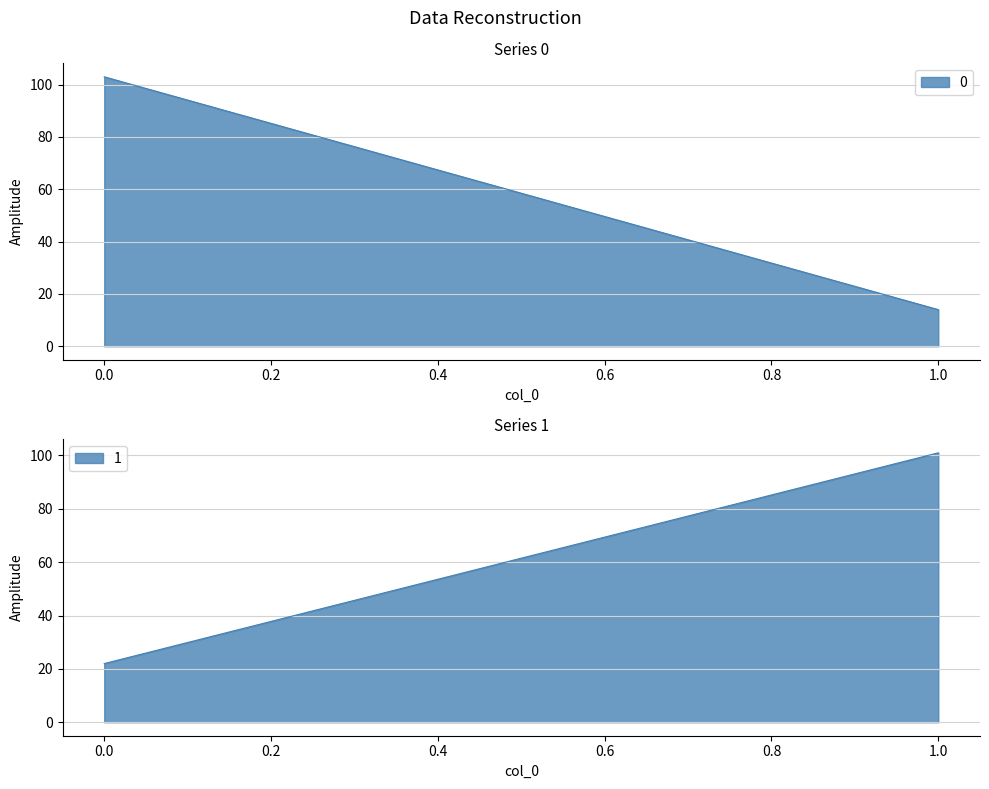

The value of 1 at 0 is 22. True or false?

True